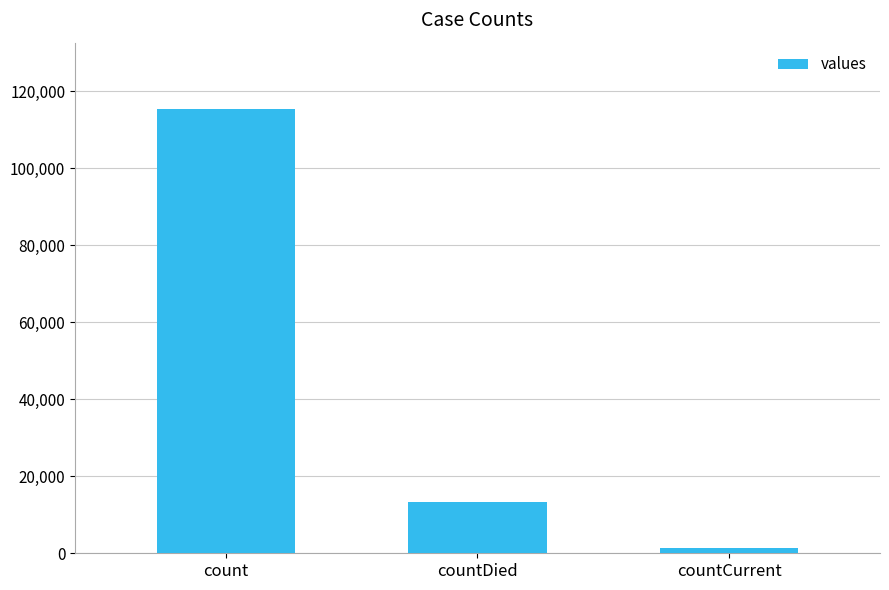

The value at countCurrent is 1383. True or false?

True